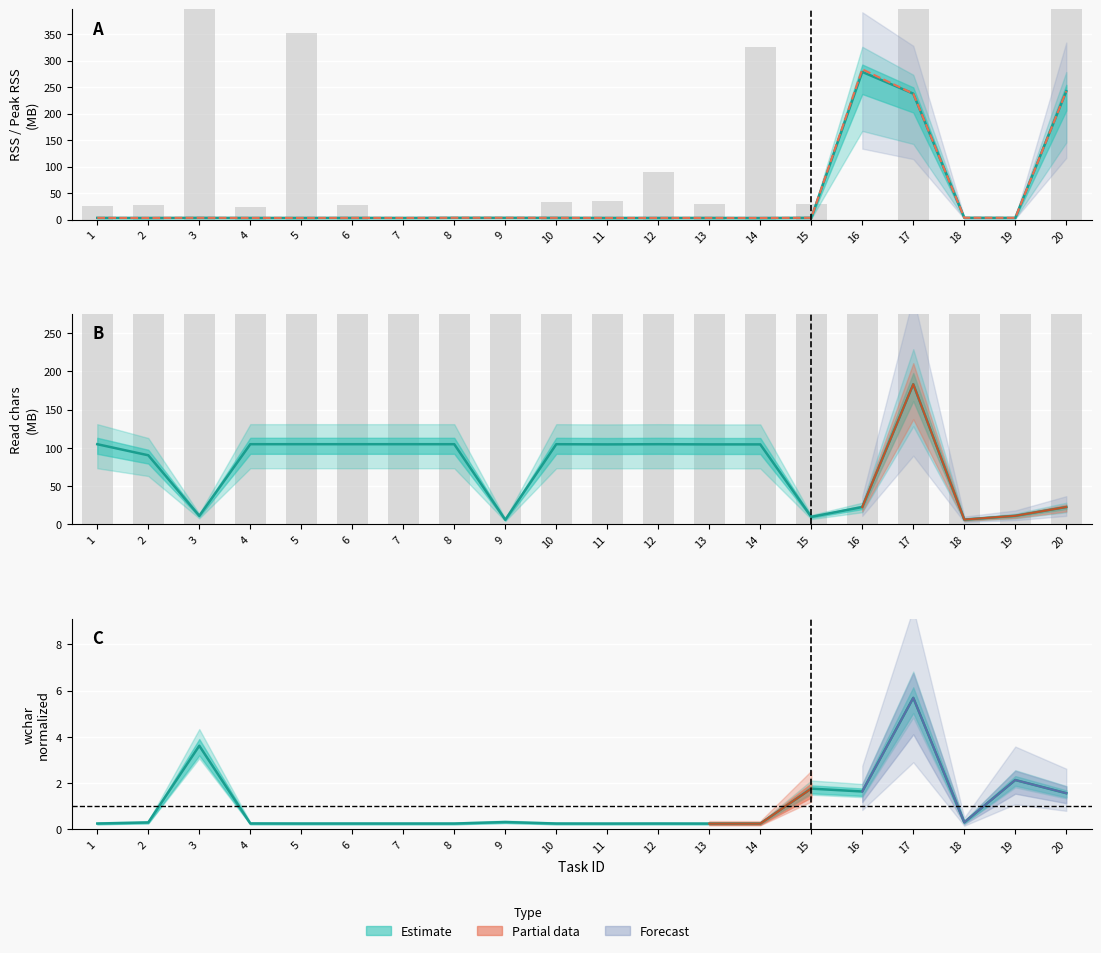

Which category has the lowest value across all series?

13